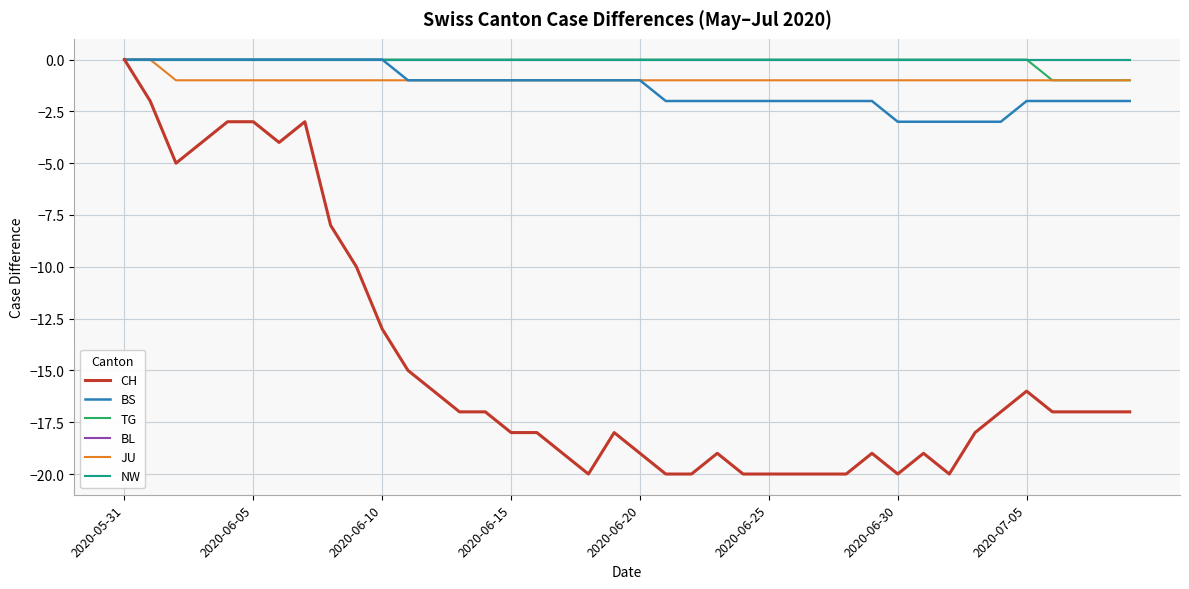

Does the chart have visible grid lines?

Yes